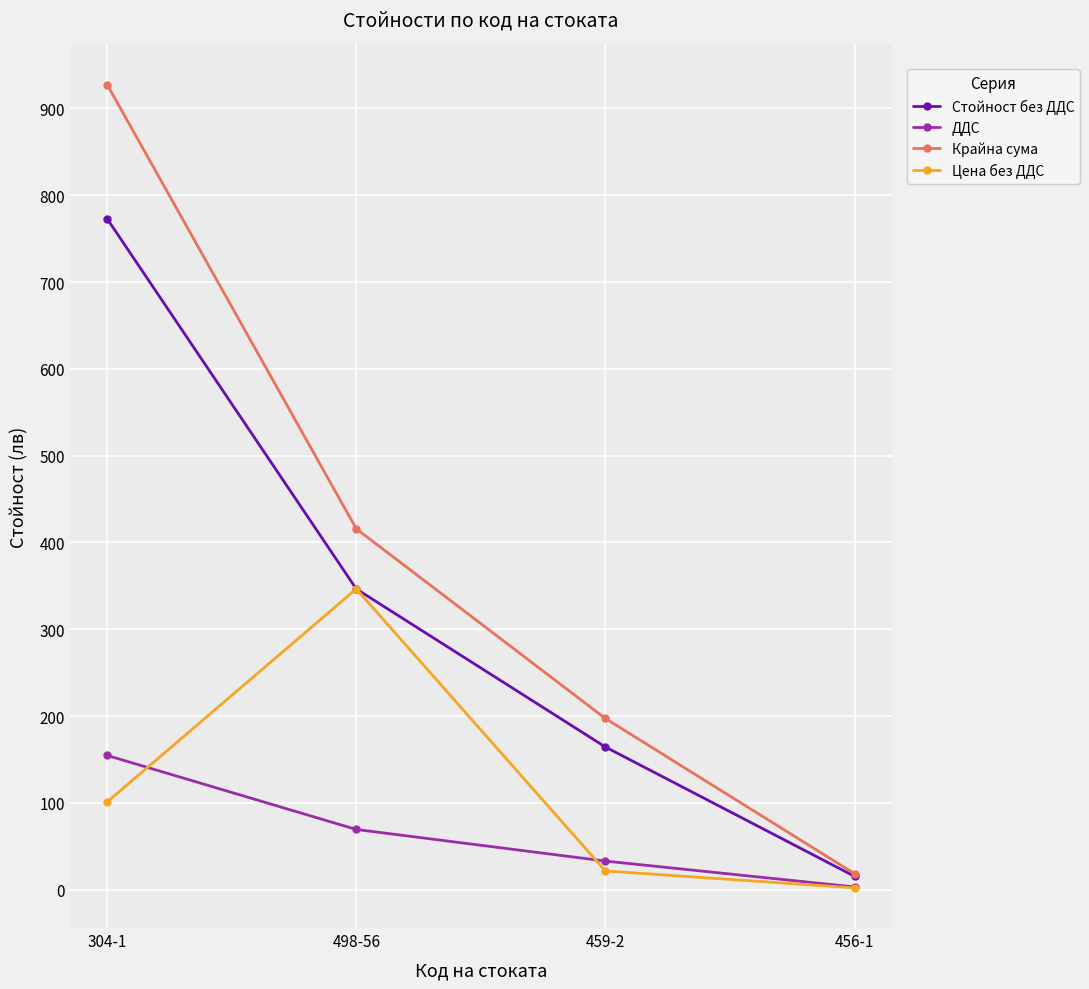

The Цена без ДДС series shows 174.3 at 304-1. True or false?

False